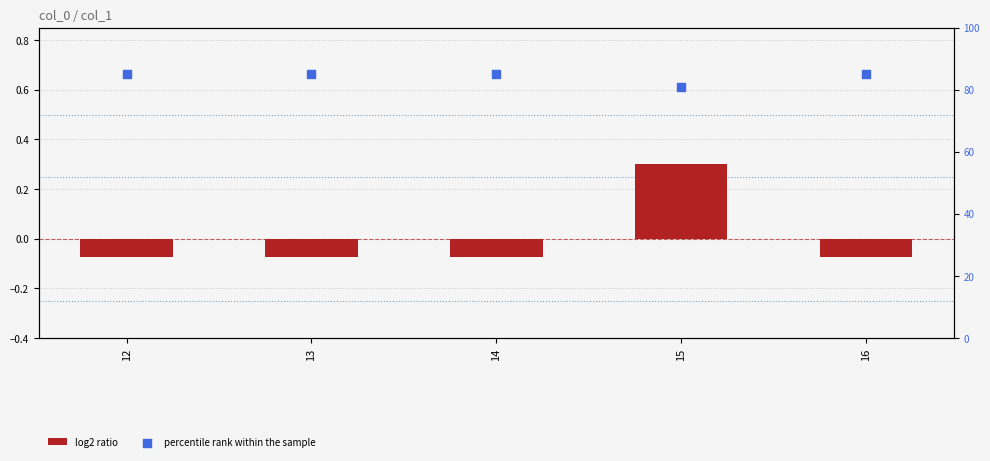

Which series has the largest Y range (max minus min)?

percentile rank within the sample